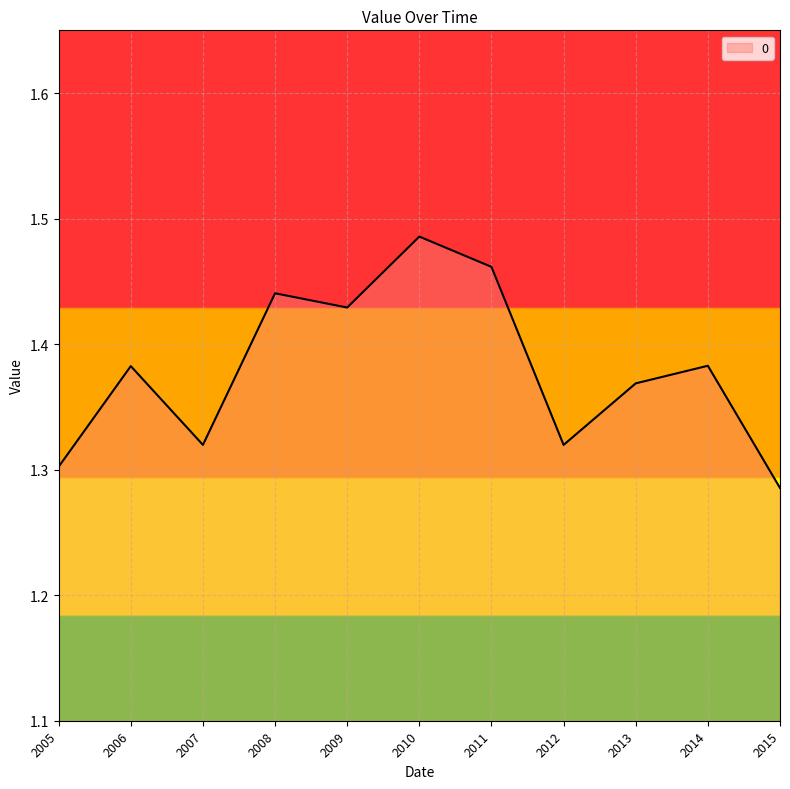

Which label corresponds to the smallest value in the chart?

2015